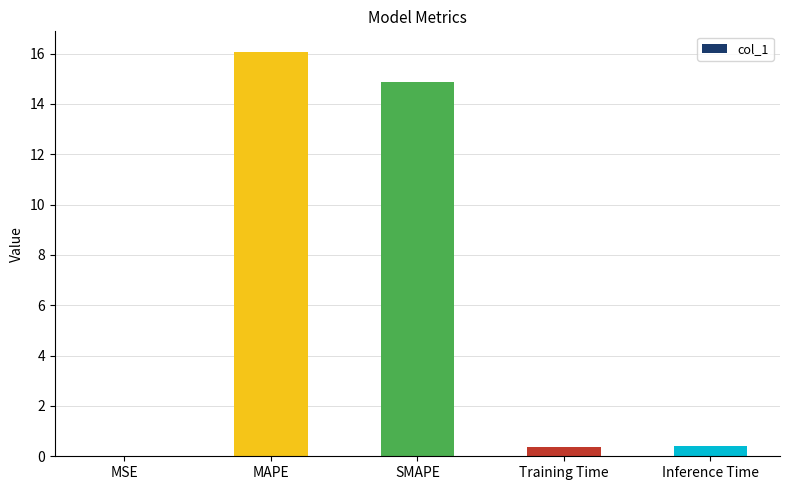

Which category has the highest value across all series?

MAPE